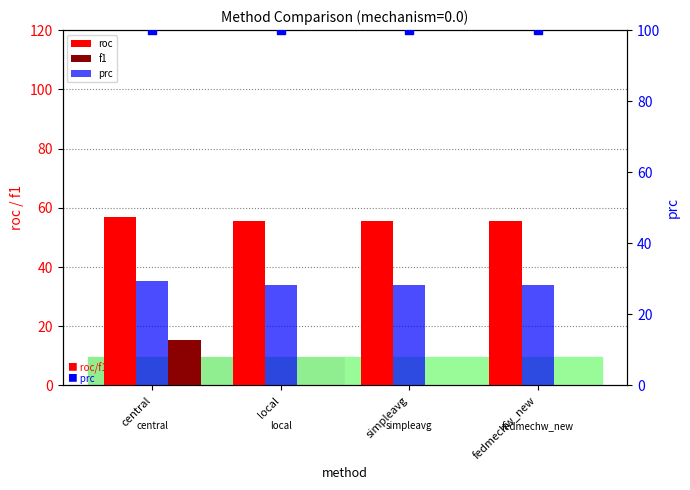

Which series contains the lowest Y value?

f1